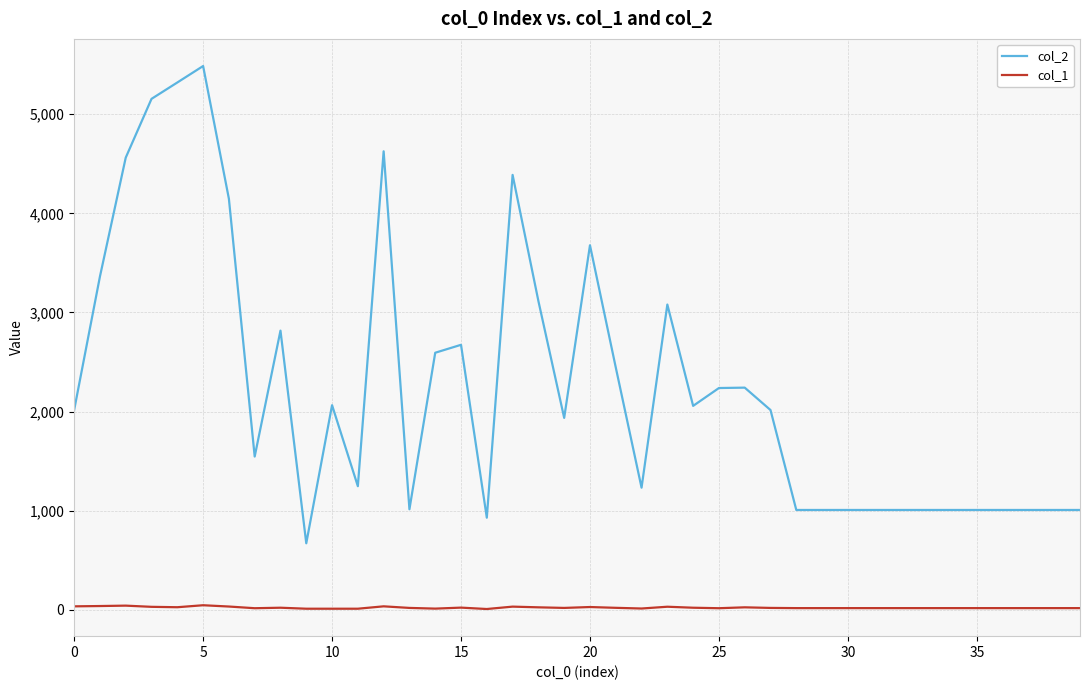

True or false: col_2 and col_1 intersect in this chart.

False